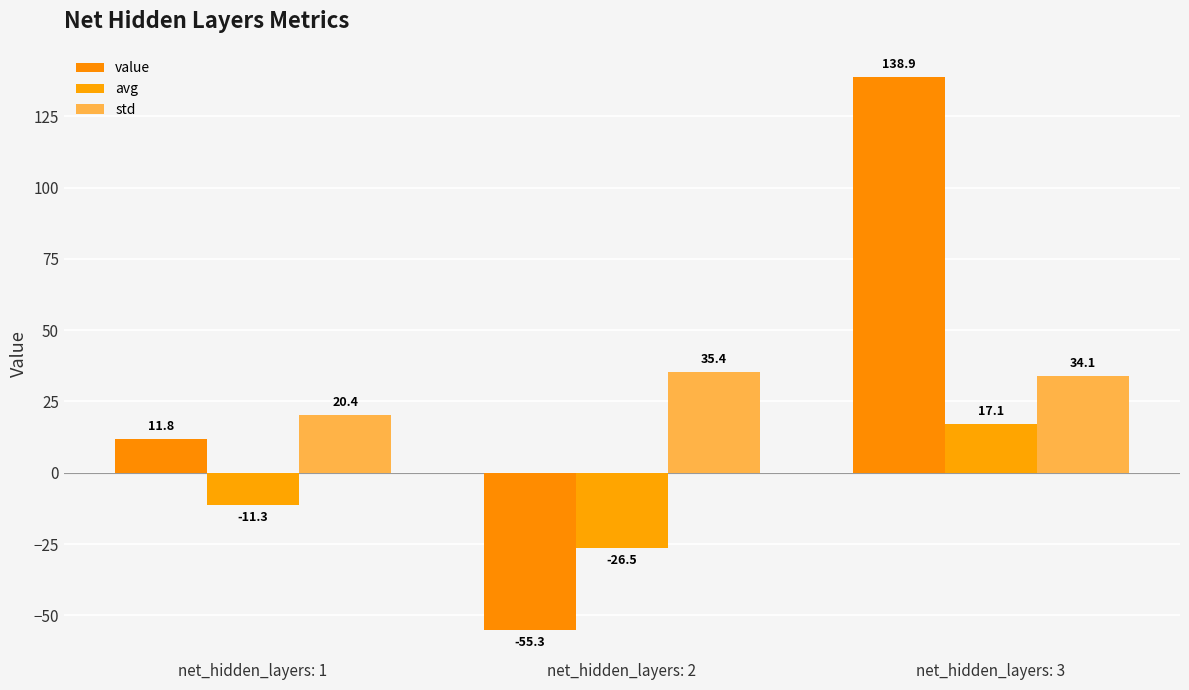

At how many categories does at least one series exceed 5?

3